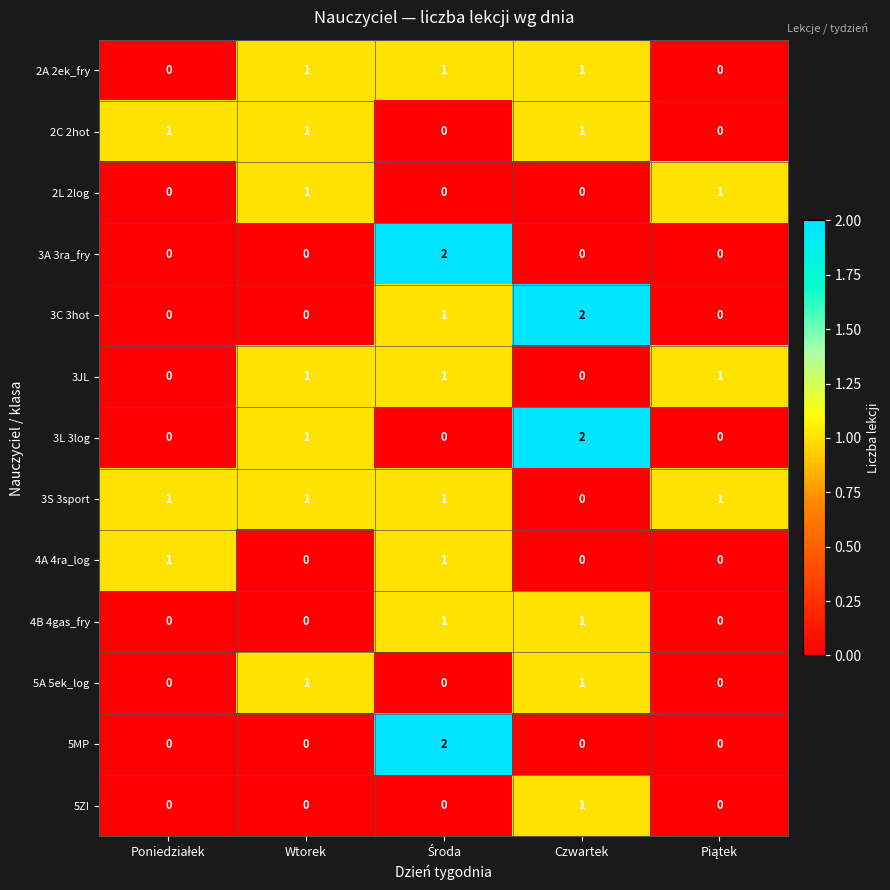

Which series has the largest total across all categories?

3S 3sport